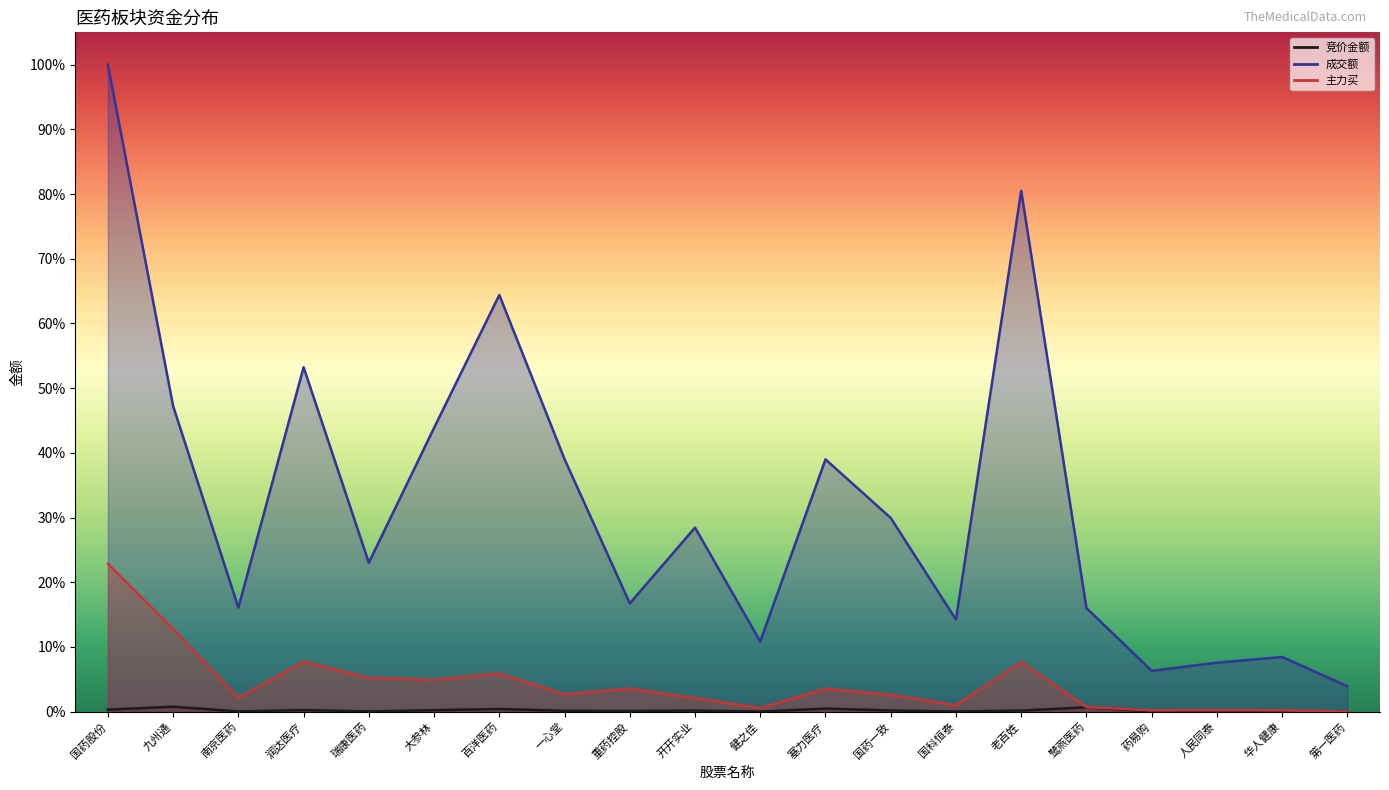

What is the label of the 16th point from the left?

鹭燕医药